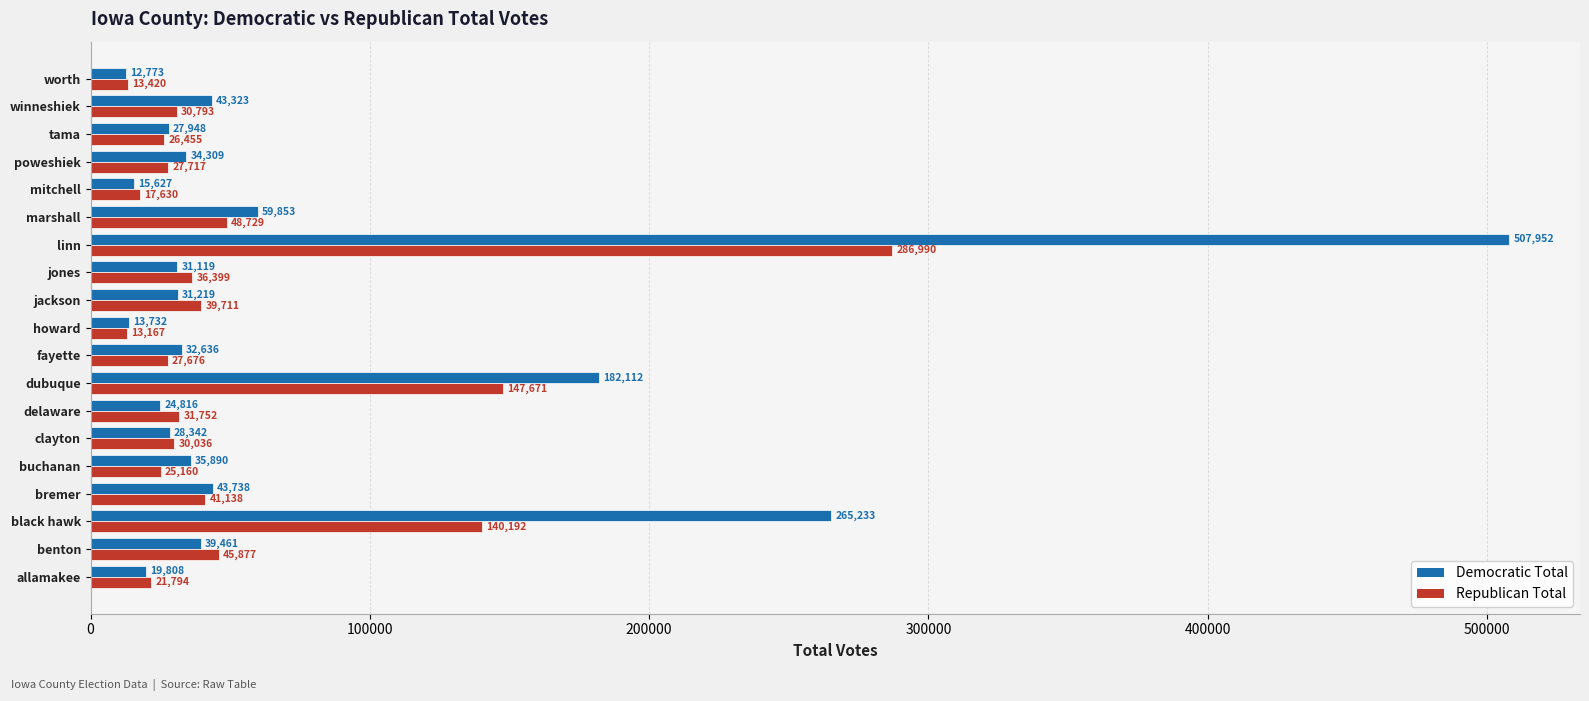

At which category is the sum across all series the highest?

linn